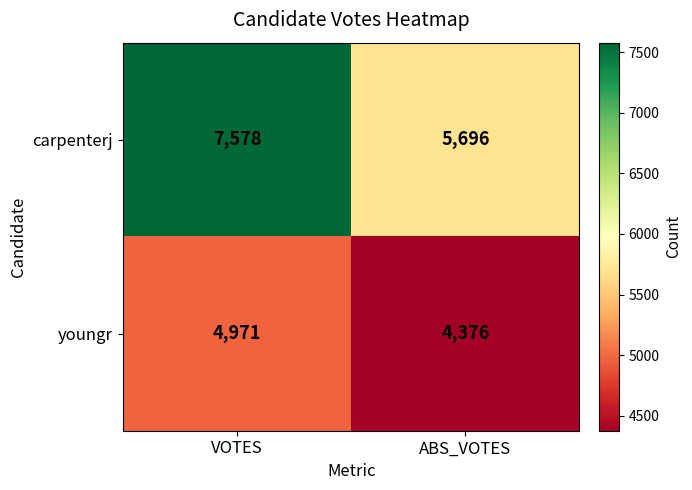

What is the approximate value of youngr at VOTES?

4971